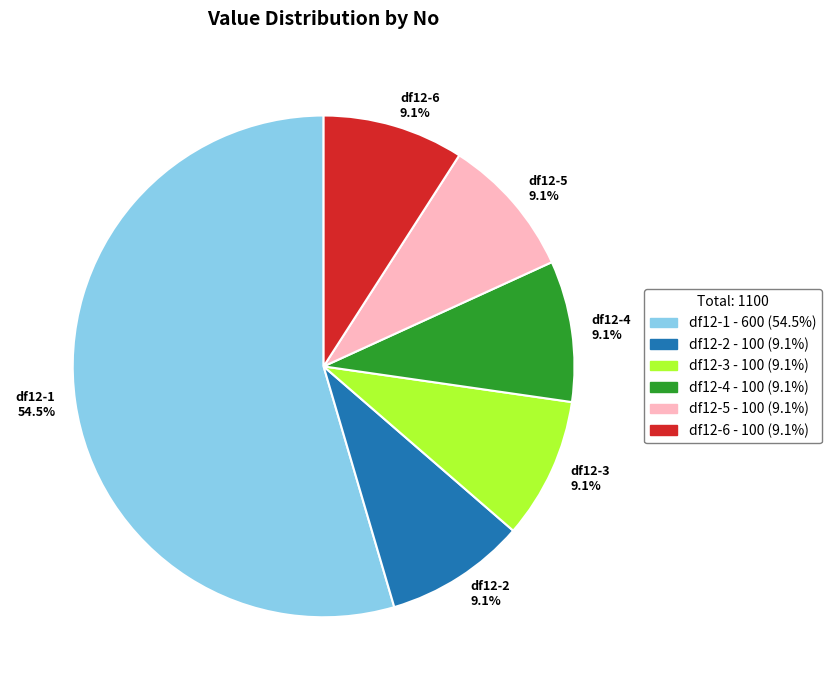

What is the ratio of the value at df12-3 9.1% to the value at df12-6 9.1%?

1.0